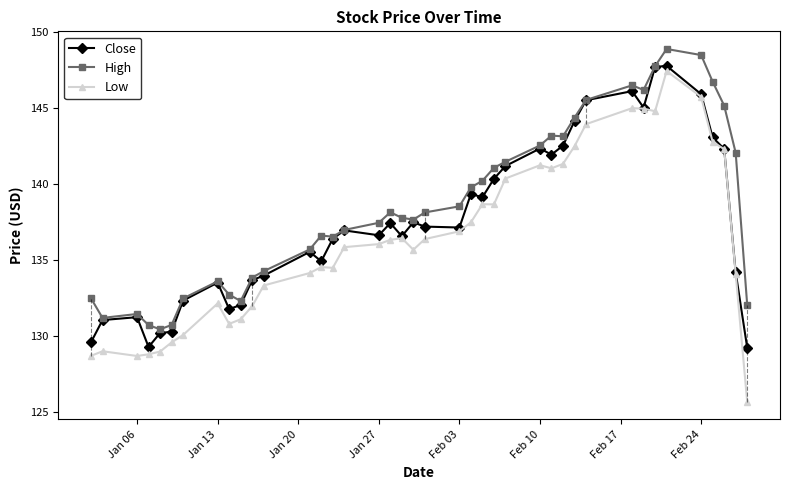

True or false: Close and High intersect in this chart.

False